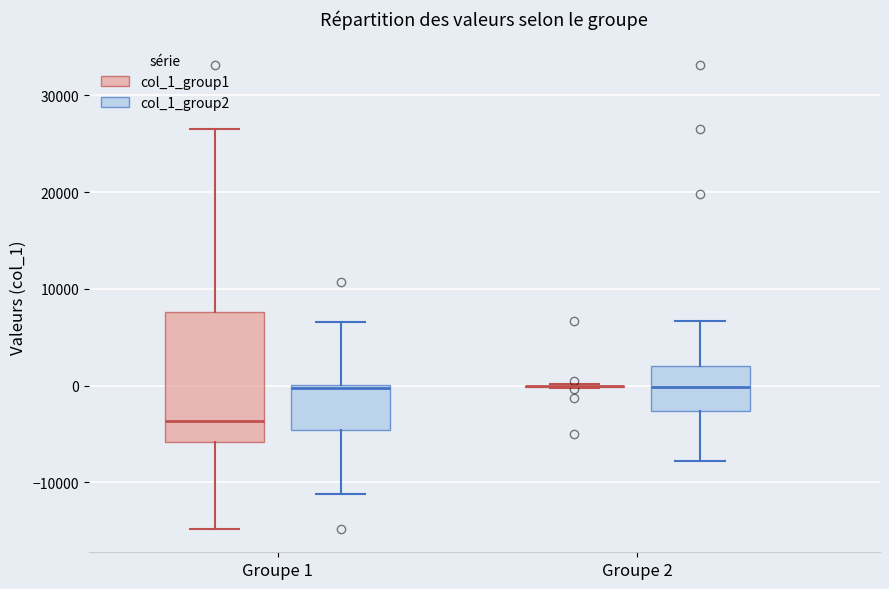

Where does the upper whisker of the box for Groupe 1 (col_1_group1) end on the y-axis? The values are not printed on the chart, so give them approximately, as read against the axis.

27000